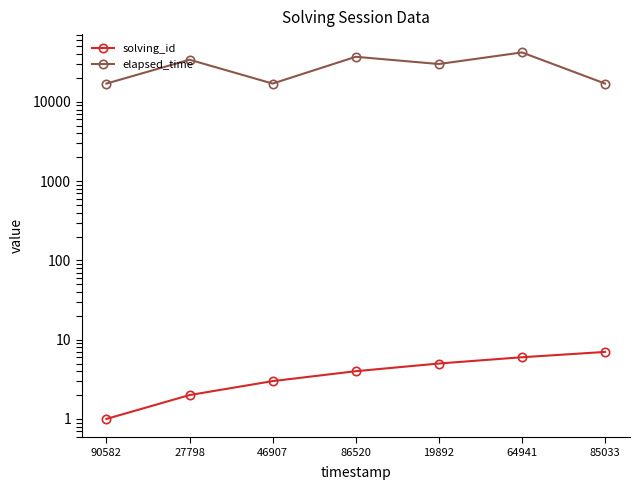

Is this an area chart (filled region under the line)?

No